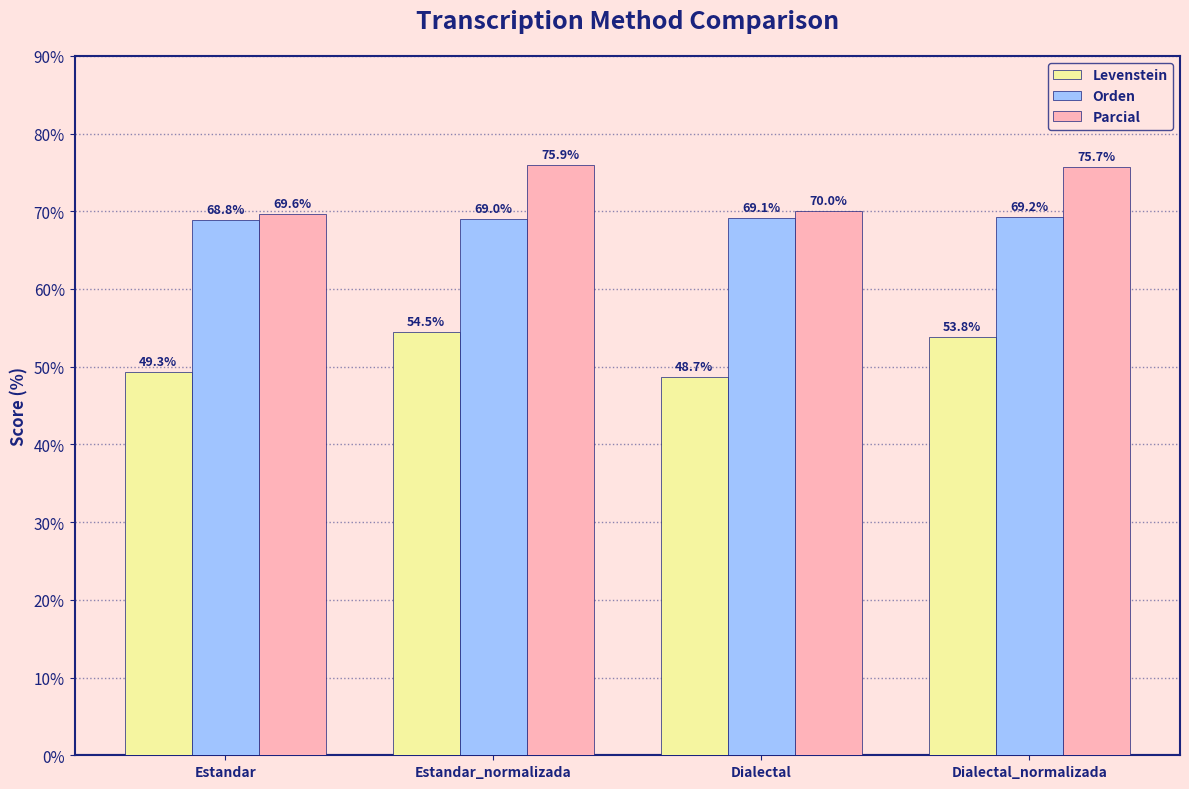

What position from the right is Estandar?

4